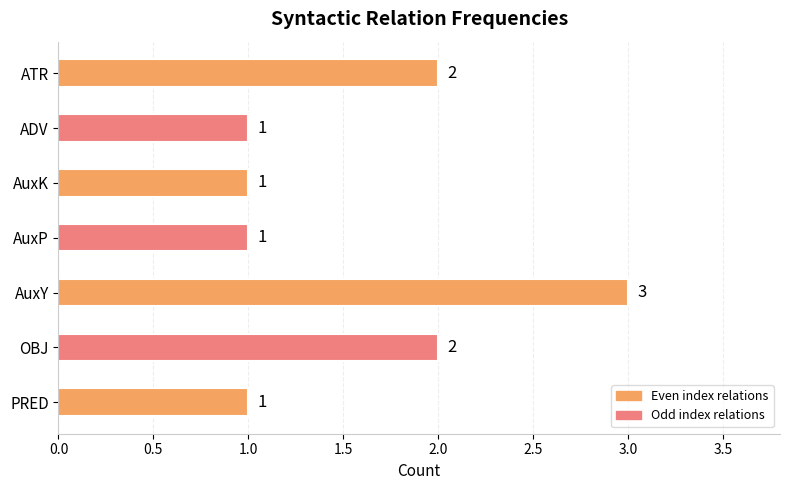

Is it true that the value at AuxY is 1?

False